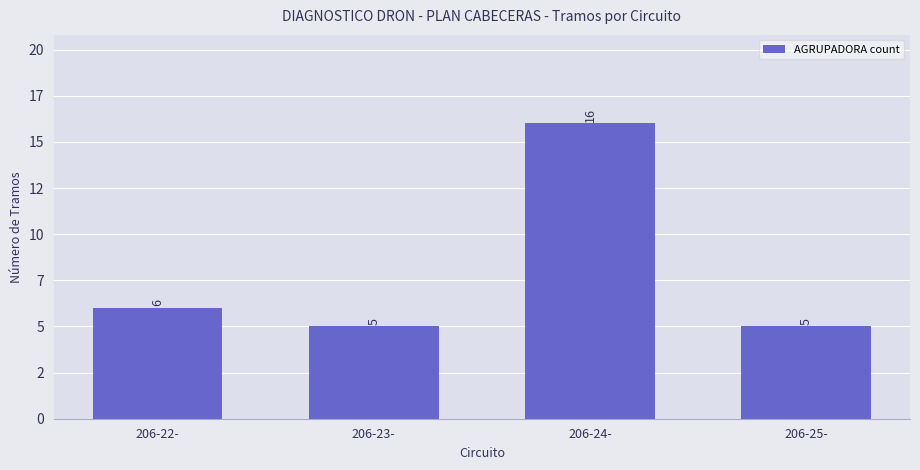

List the labels in order of value, largest first.

206-24-, 206-22-, 206-23-, 206-25-